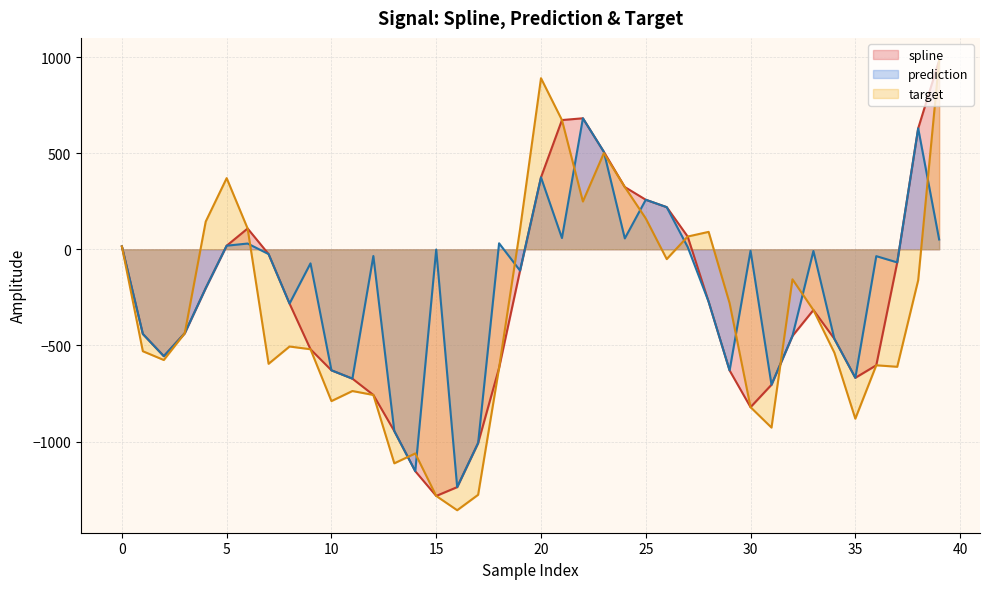

List the series in order of their peak value, lowest first.

prediction, spline, target